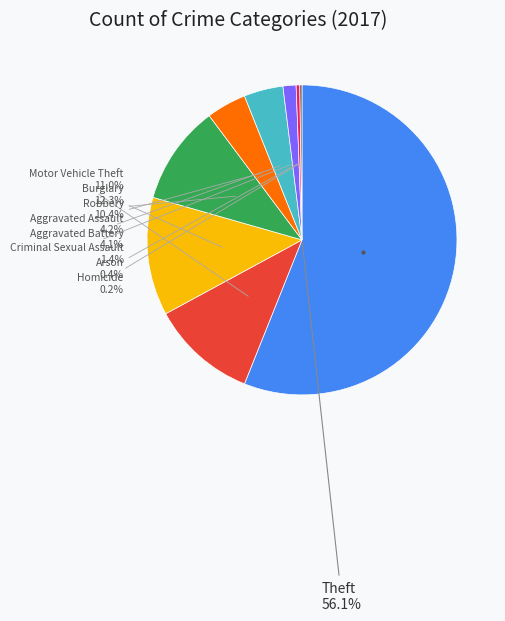

Does any single category account for the majority?

Yes